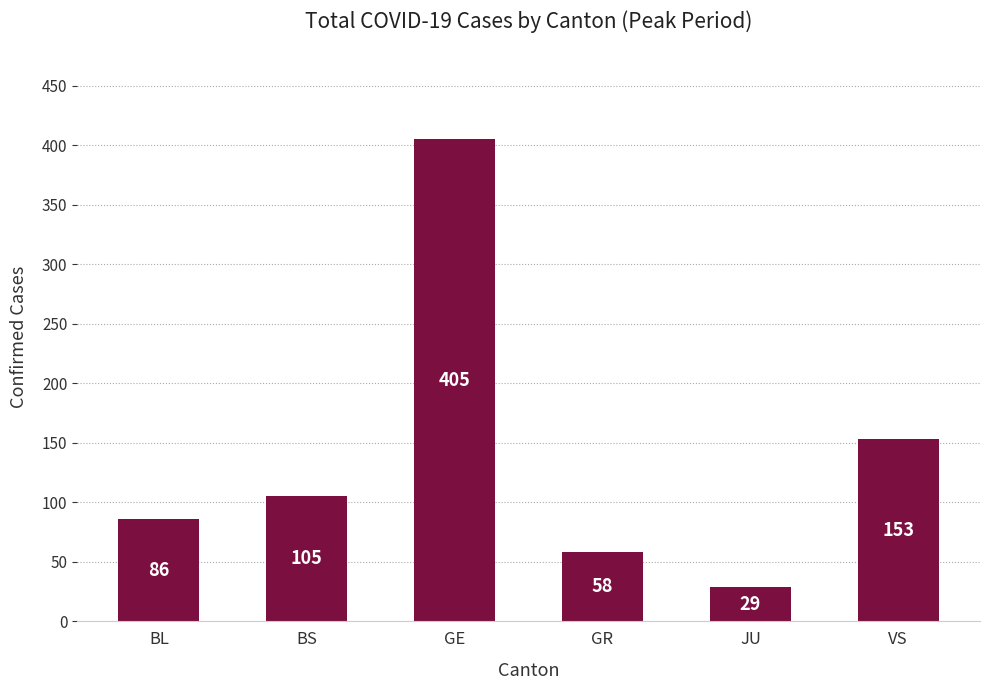

How many bars are there in total?

6